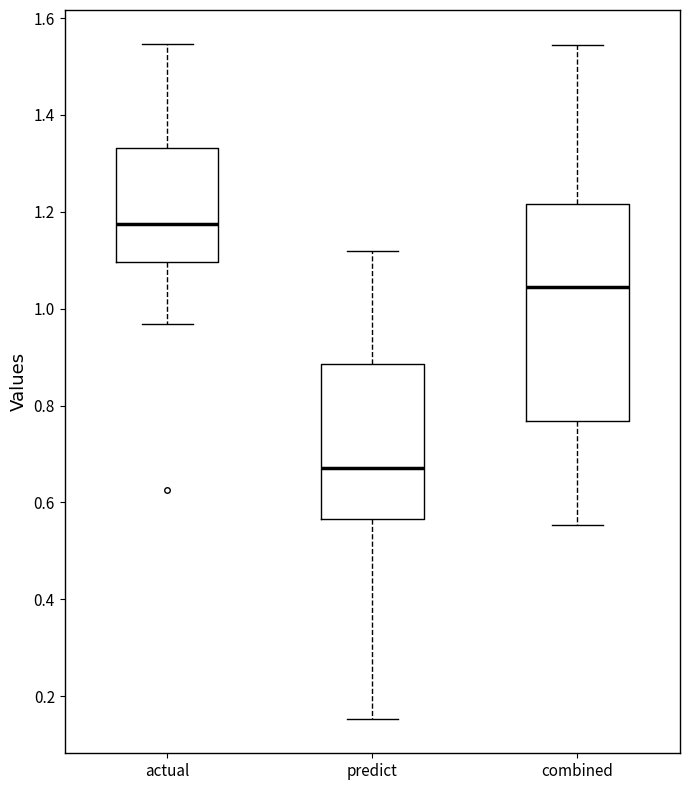

Which box is the tallest, from its lower edge to its upper edge?

combined